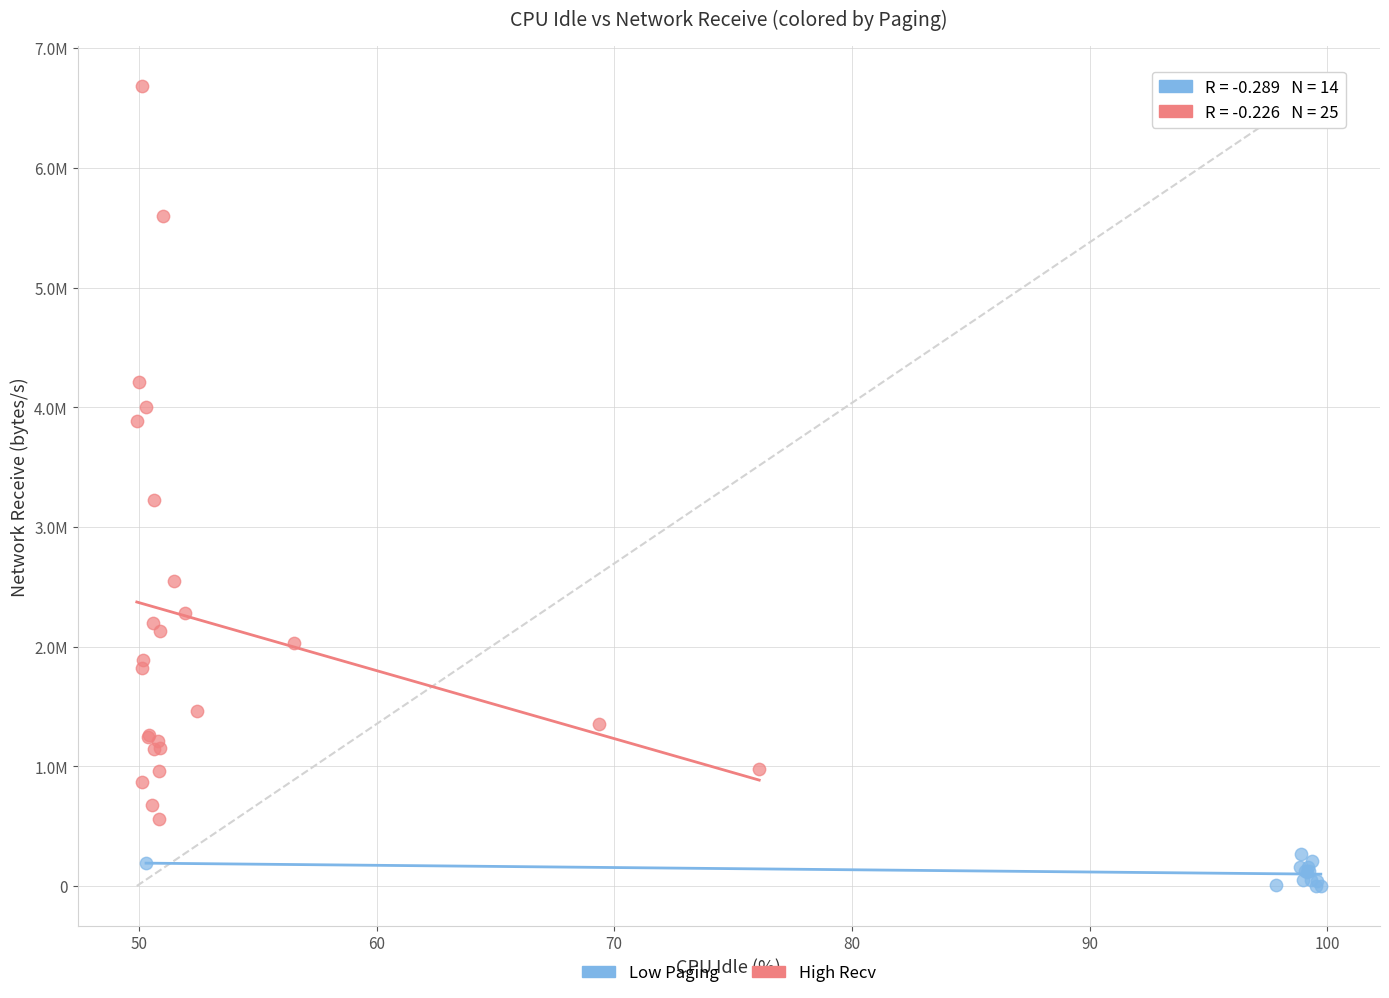

What are all the series names shown in the legend?

Low Paging, High Recv